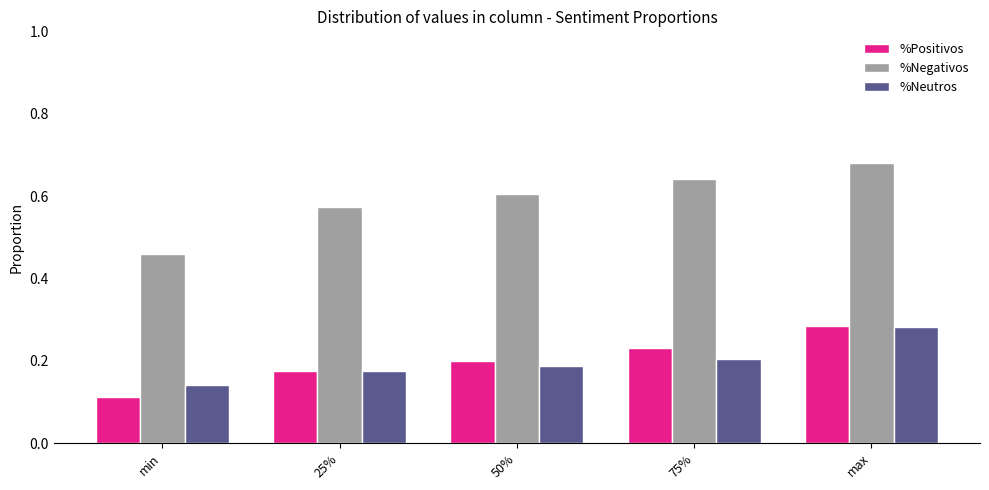

At which category does the chart reach its peak across all series?

max